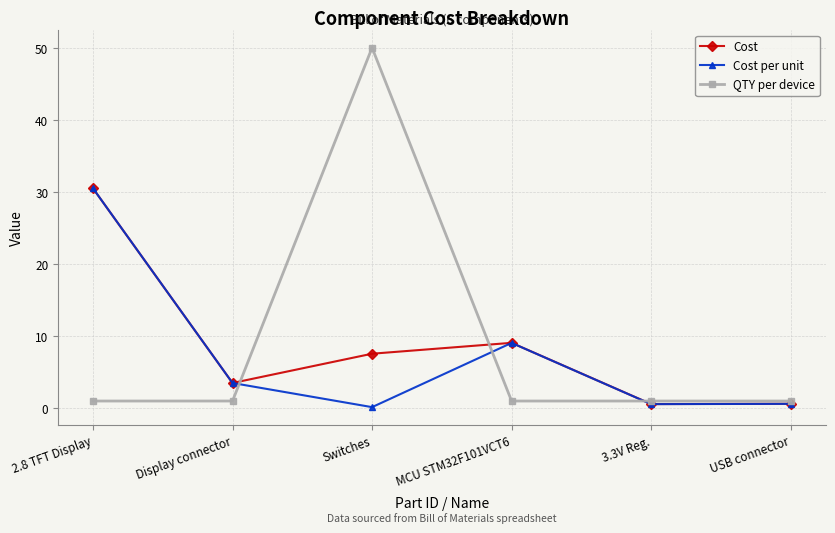

In Cost per unit, how many points are lower than both neighbors (excluding endpoints)?

2